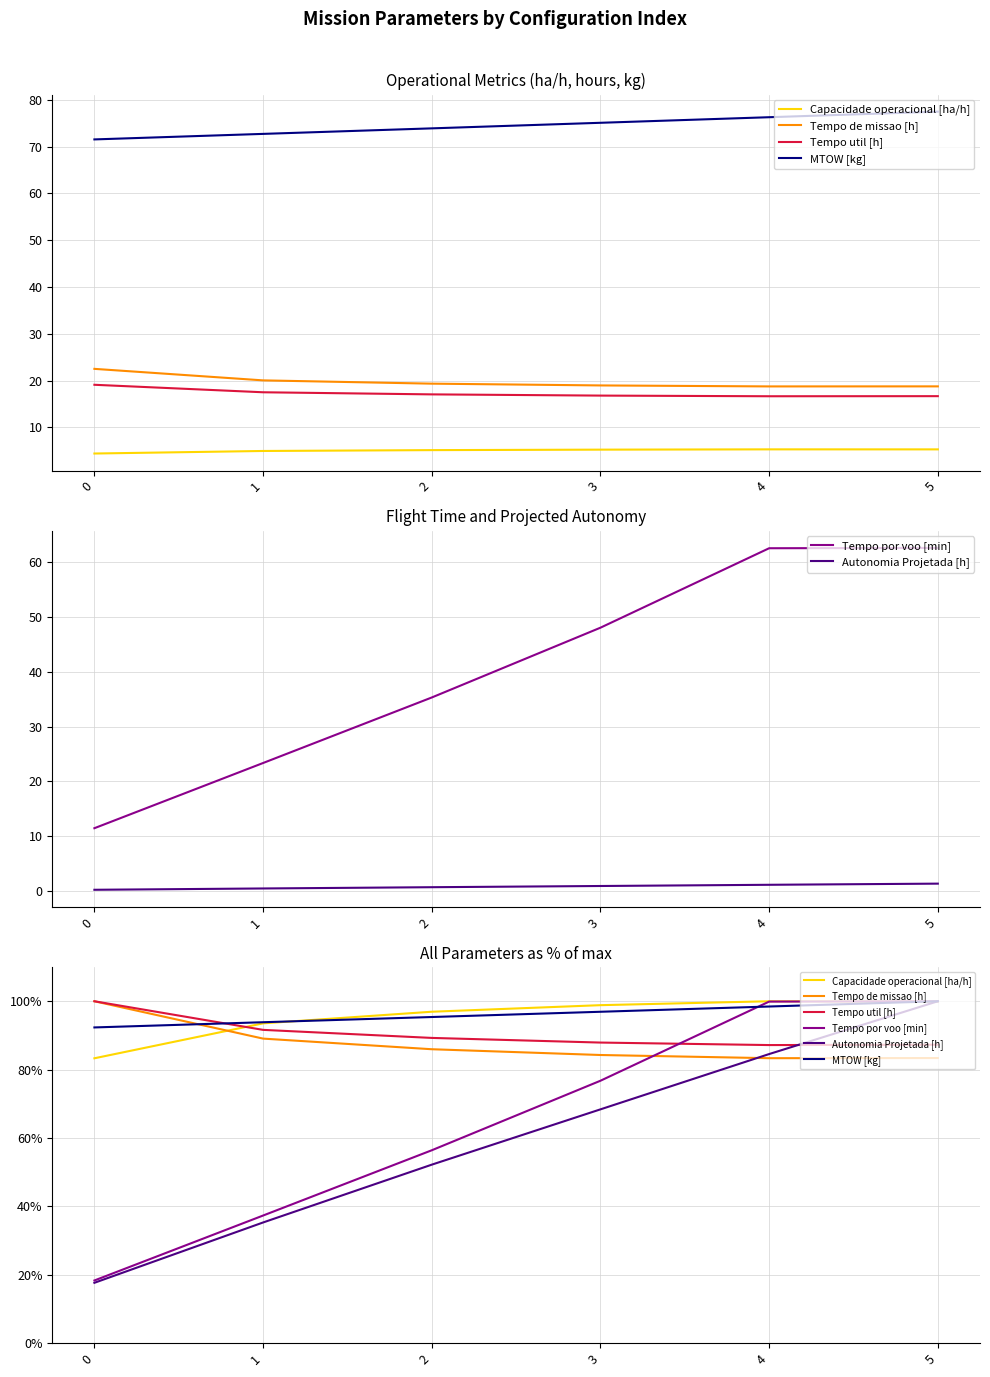

At which category is the sum across all series the highest?

5